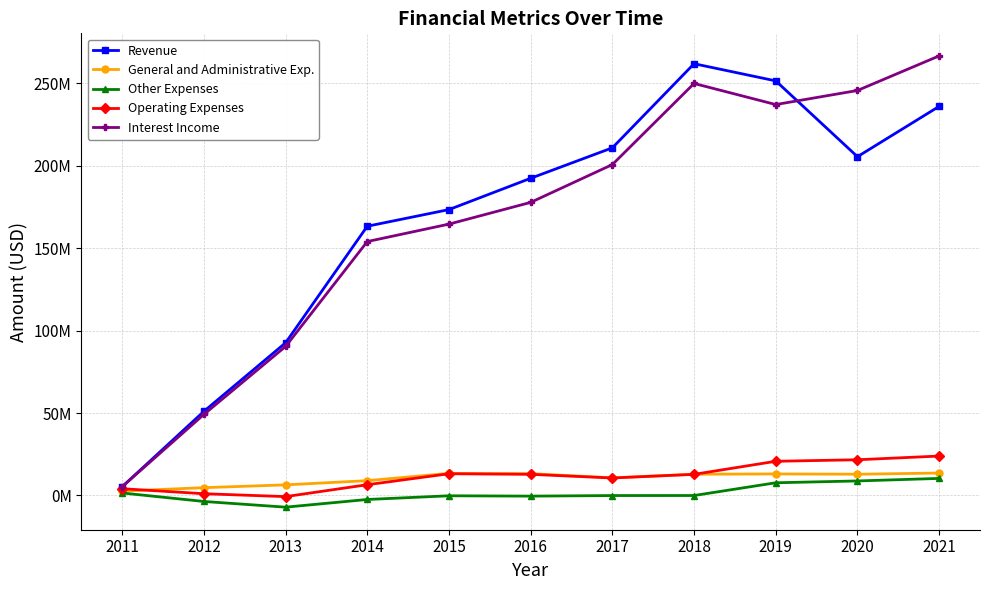

True or false: Other Expenses and Revenue intersect in this chart.

False